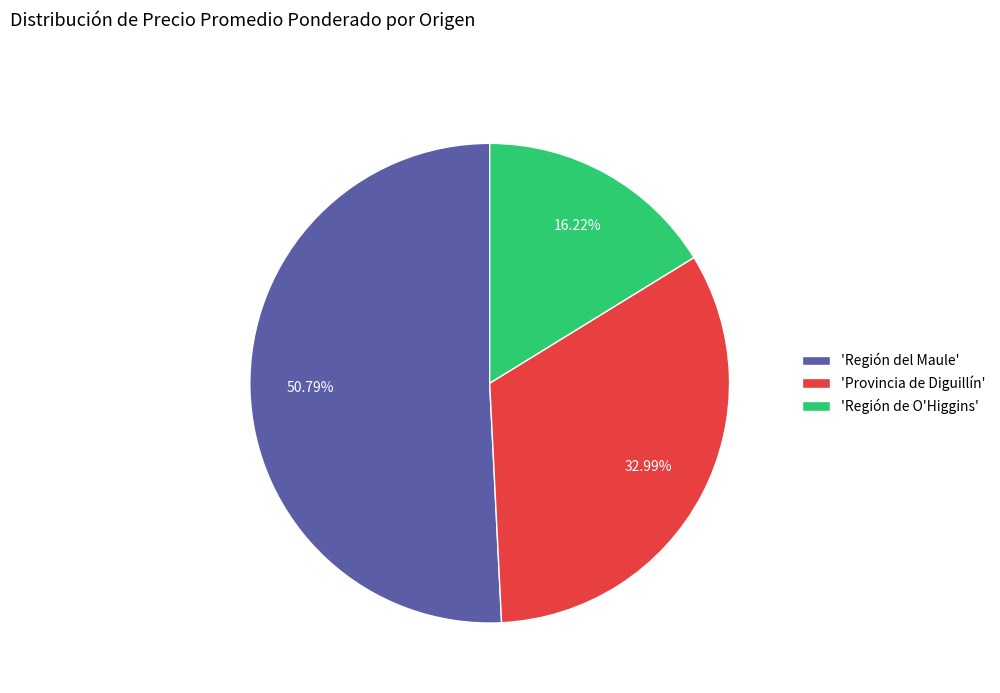

Which slice is the largest?

'Región del Maule'